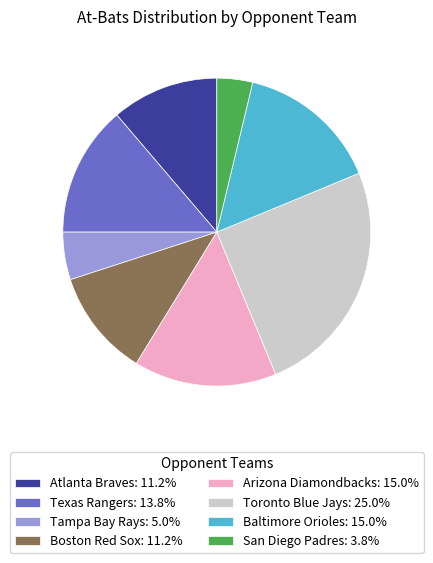

Is Toronto Blue Jays: 25.0% the majority of the pie?

No